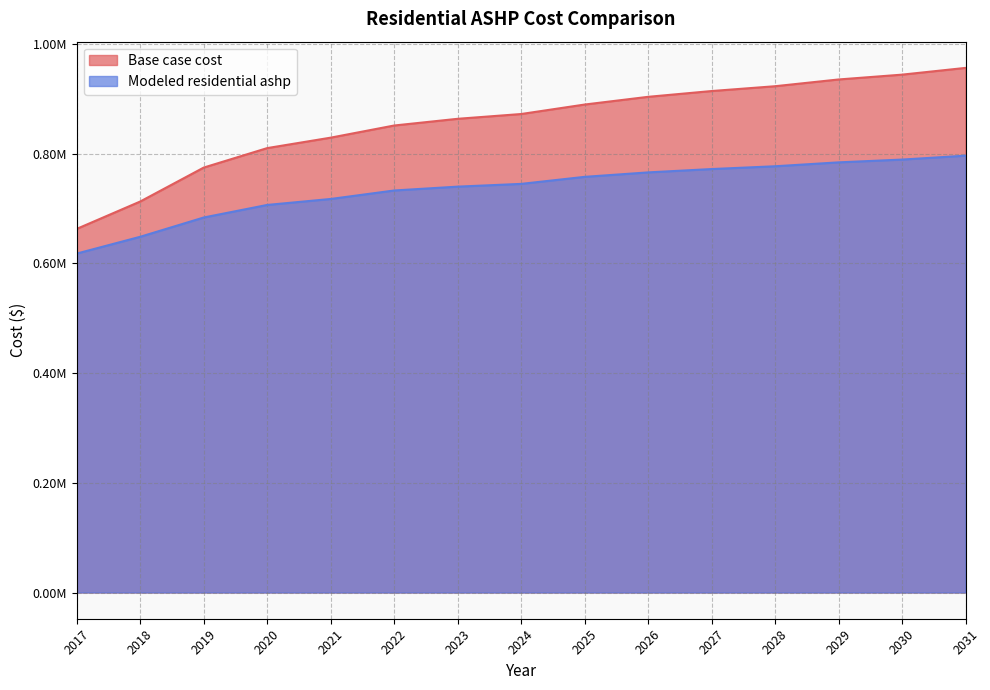

Which category has the highest value across all series?

2031